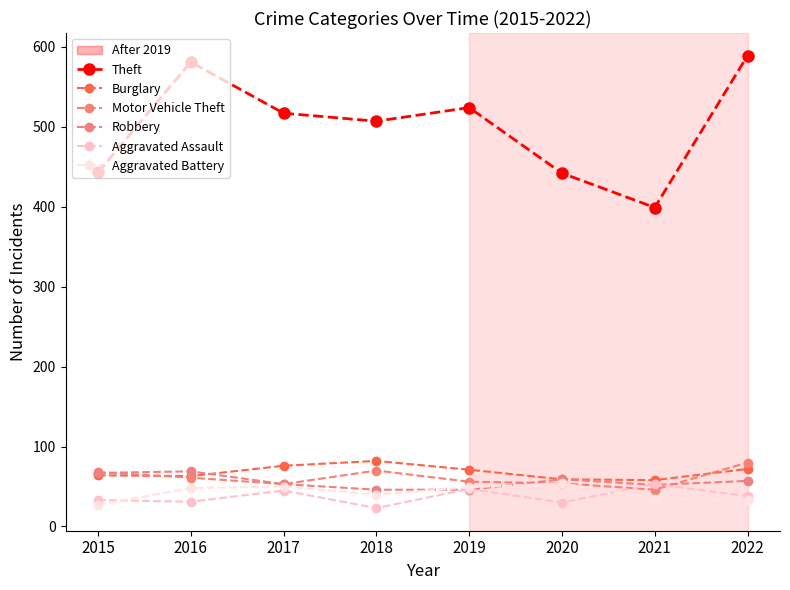

At which label does Burglary reach its peak?

2018